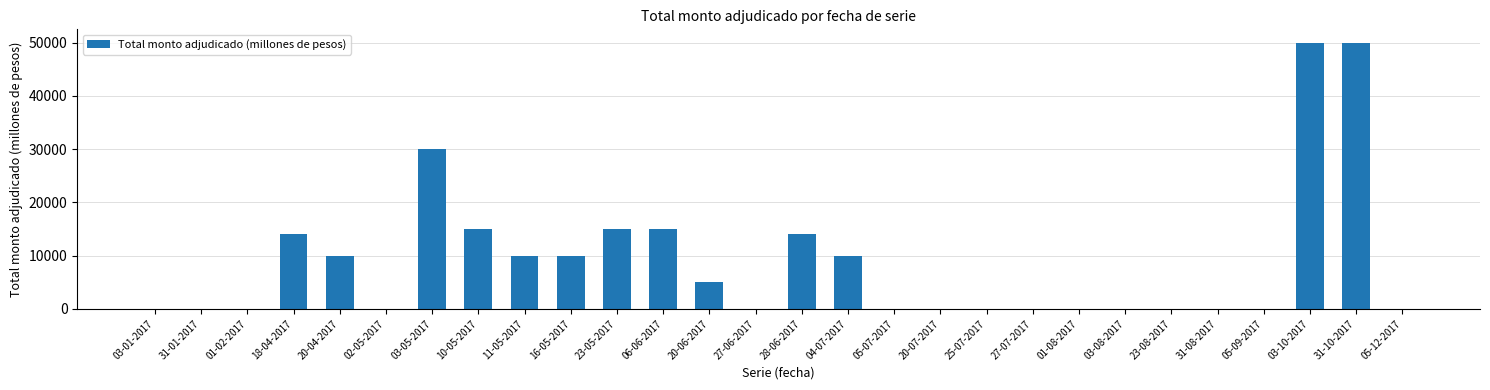

Is it true that the value at 18-04-2017 is 14000?

True